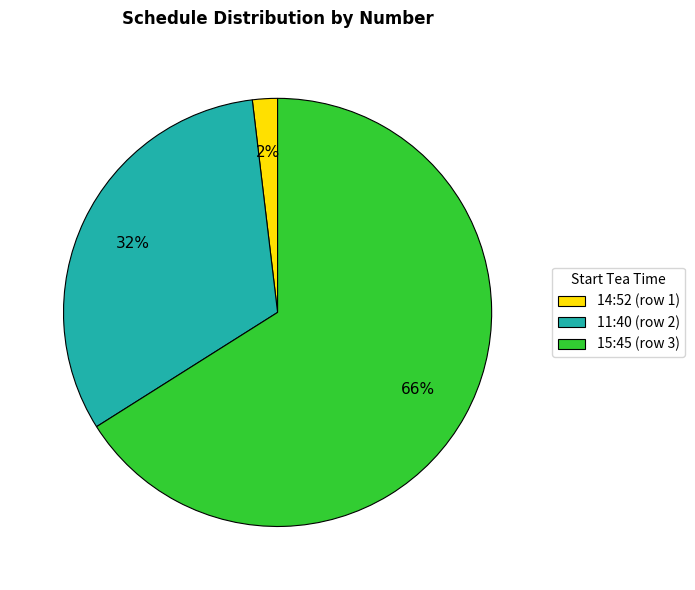

Do 14:52 (row 1) and 15:45 (row 3) together represent more than half of the pie?

Yes